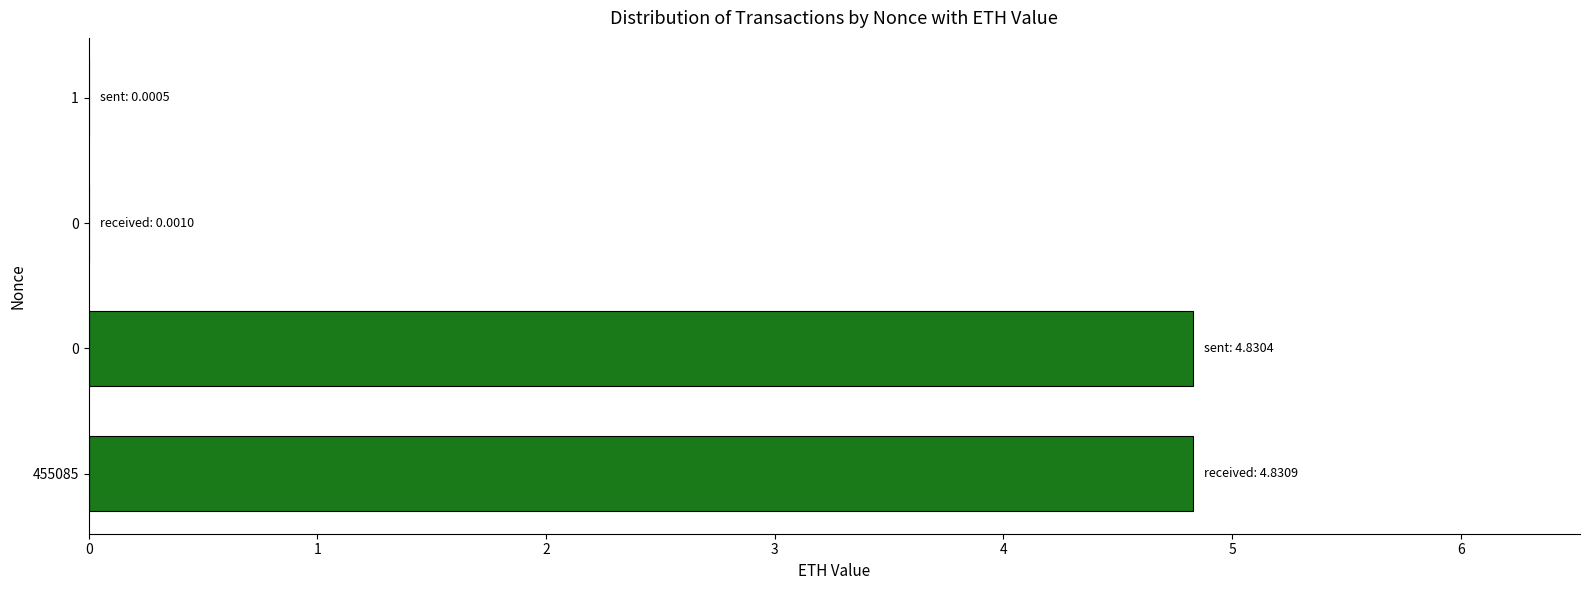

Is it true that the value at 1 is 7.8?

False